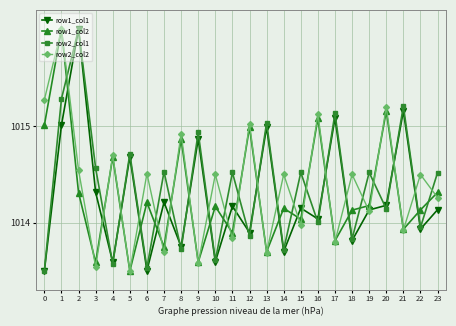

At which category does row1_col2 reach its first local valley?

3